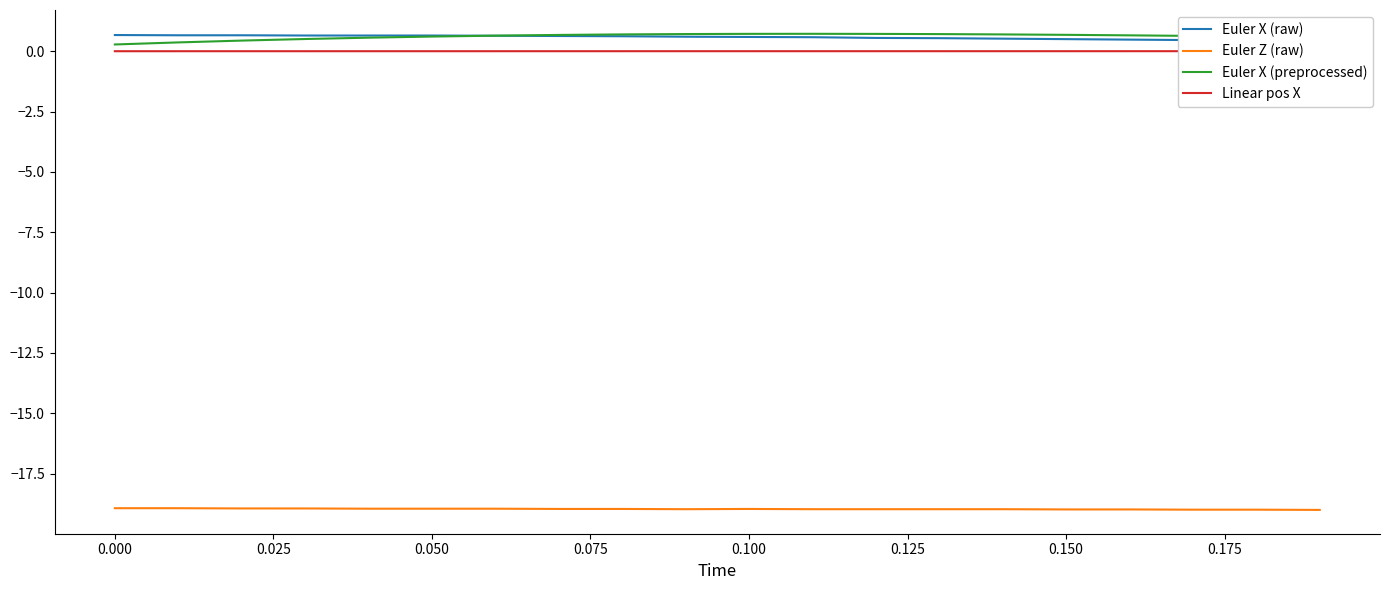

True or false: Euler X (preprocessed) and Euler Z (raw) intersect in this chart.

False